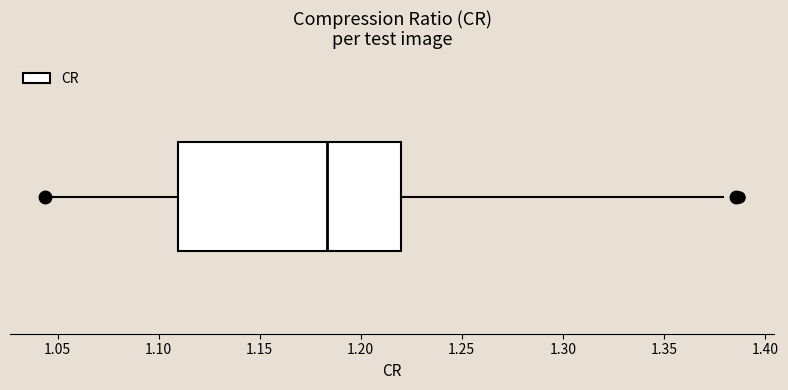

Transcribe this box plot: give where the median line is, the range the box spans, and where the two whiskers end, as read against the x-axis. The values are not printed on the chart, so give them approximately, as read against the axis.

median 1.185, box 1.110 to 1.220, whiskers 1.045 to 1.380